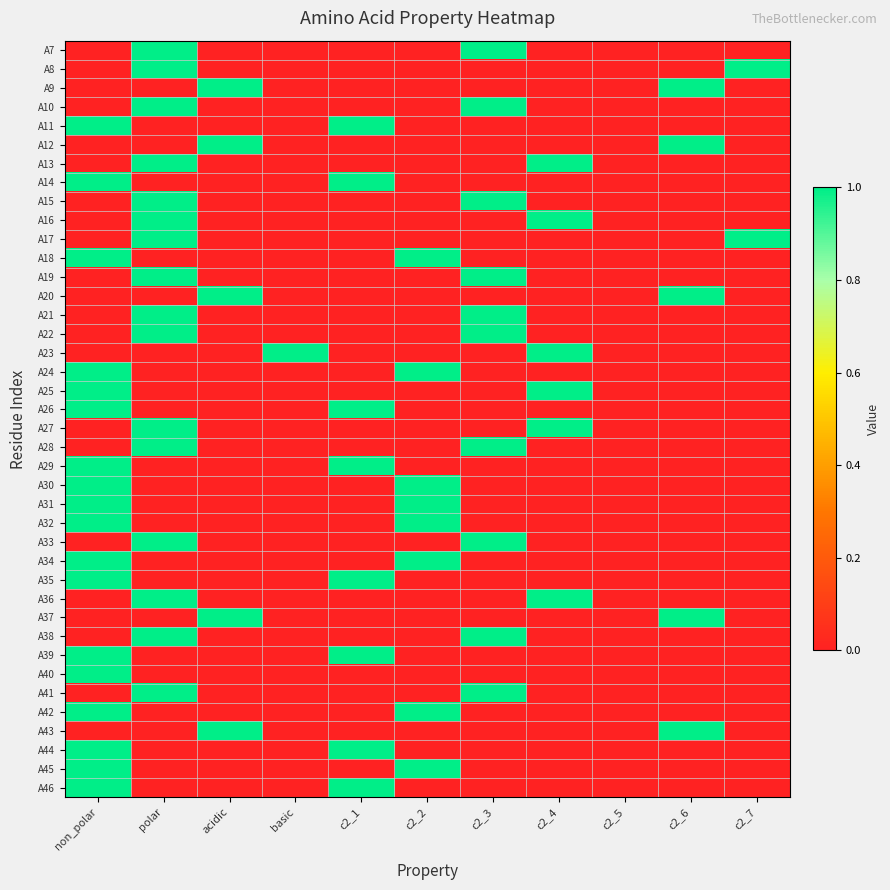

Rank the series by their maximum value, from highest to lowest.

A7, A8, A9, A10, A11, A12, A13, A14, A15, A16, A17, A18, A19, A20, A21, A22, A23, A24, A25, A26, A27, A28, A29, A30, A31, A32, A33, A34, A35, A36, A37, A38, A39, A40, A41, A42, A43, A44, A45, A46